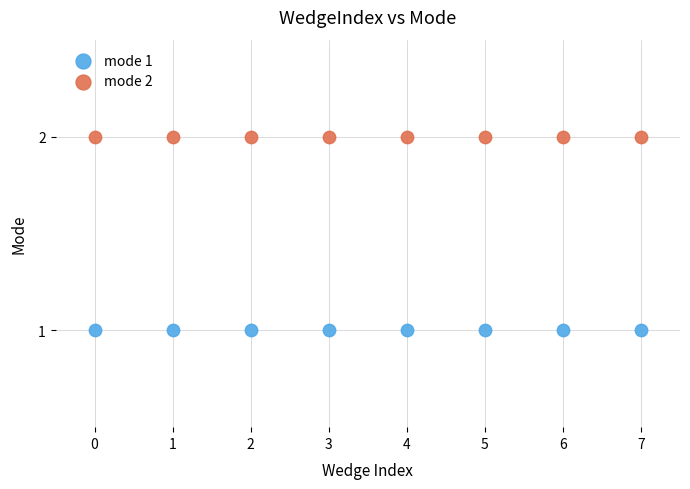

Which series contains the lowest Y value?

mode 1